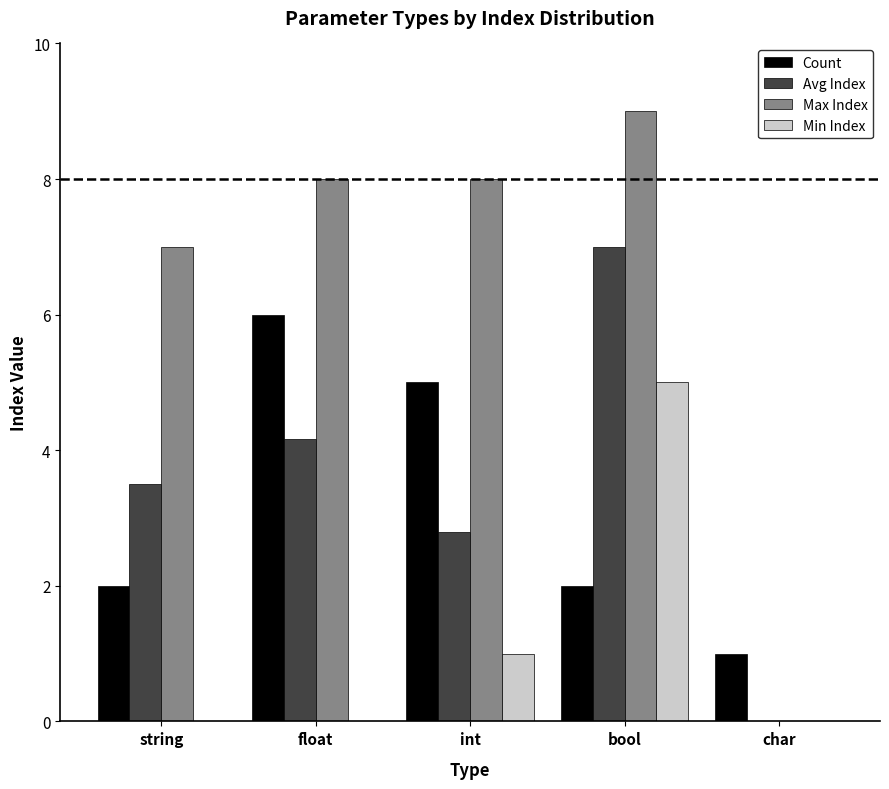

What are all the series names shown in the legend?

Count, Avg Index, Max Index, Min Index